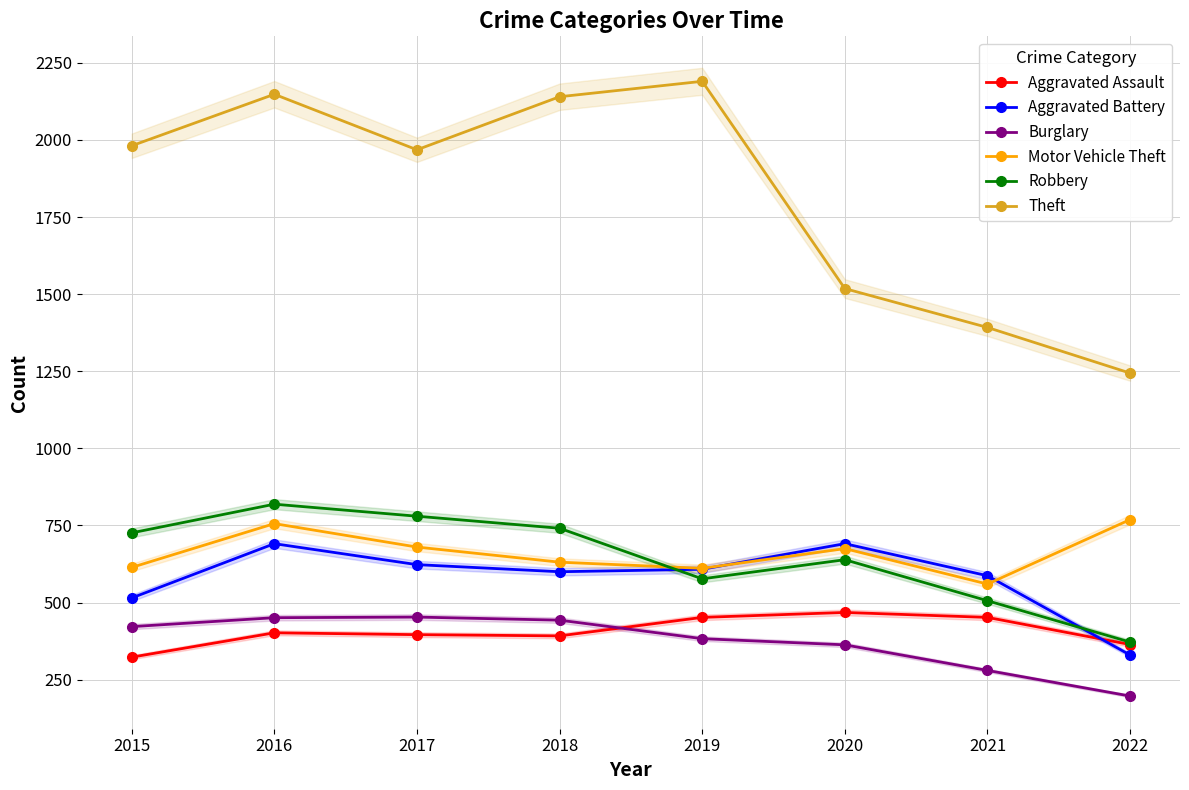

Read the Motor Vehicle Theft value at 2020, to the nearest 10.

680